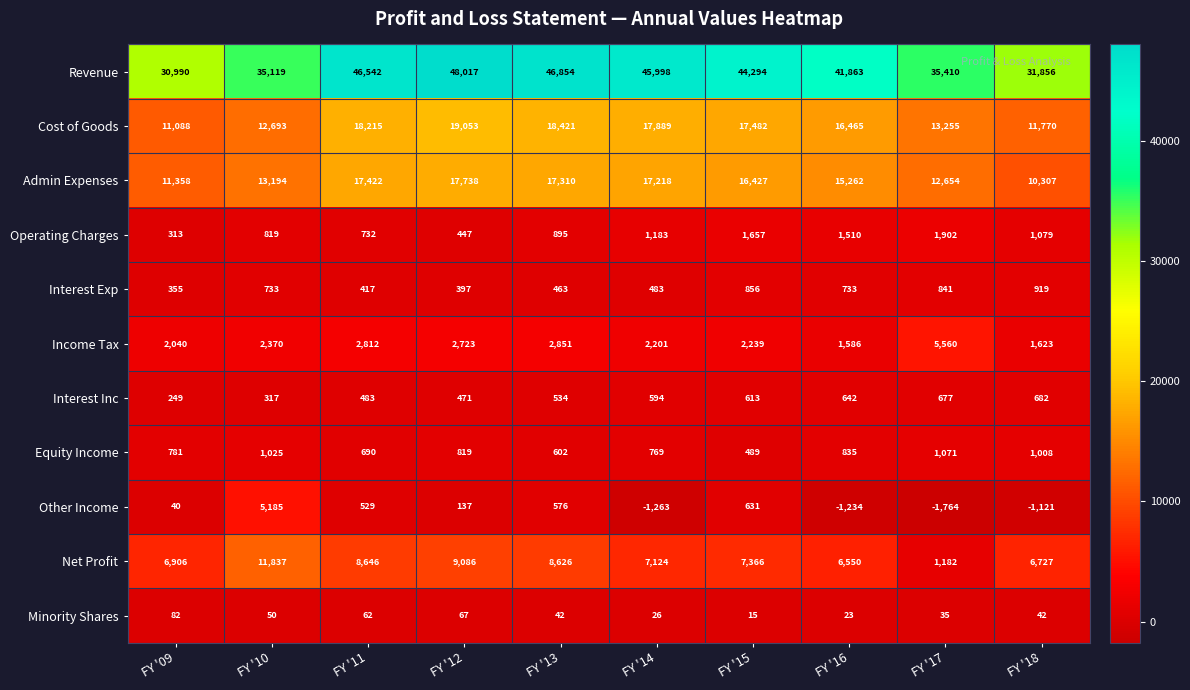

Where is Other Income nearest to the value 1710?

FY '15